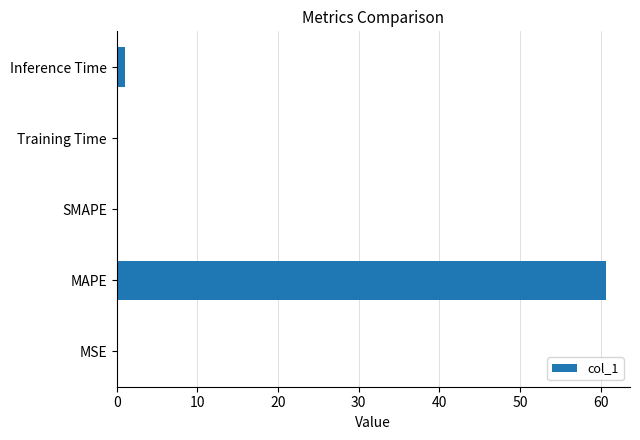

Is it true that the value at SMAPE is 21.8?

False